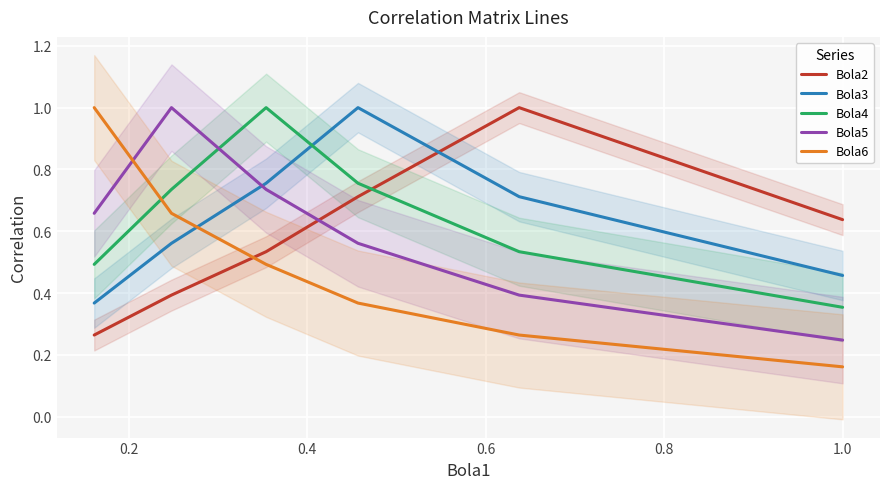

Which series has the largest total across all categories?

Bola4